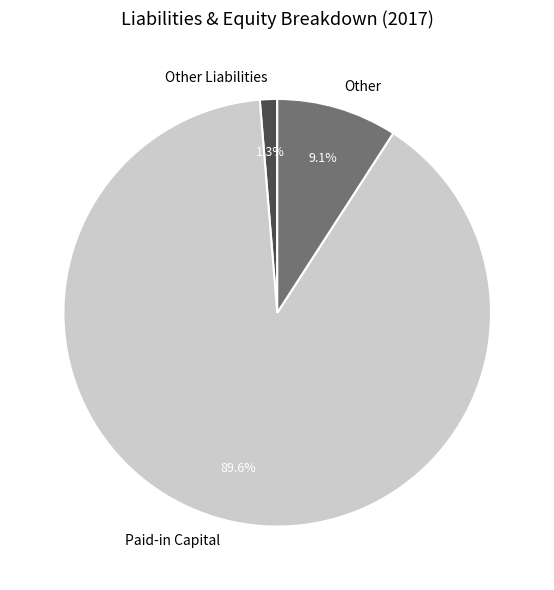

To the nearest percent, what portion does Paid-in Capital represent?

90%